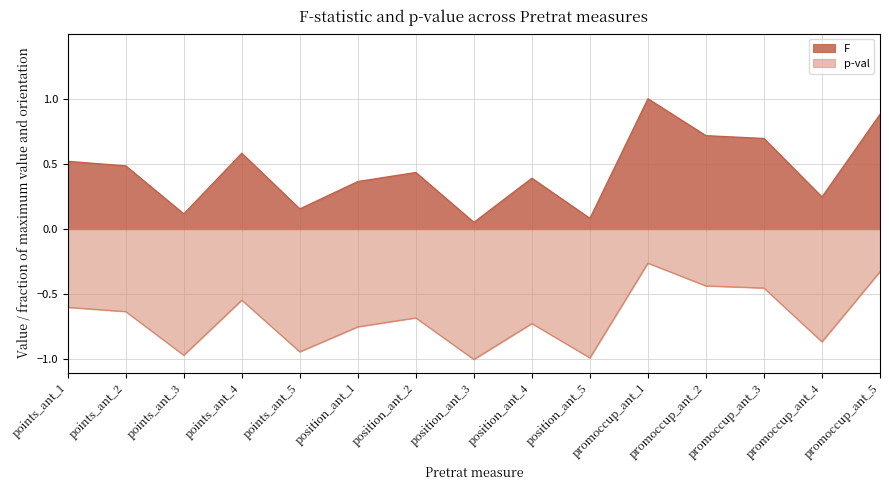

What is the smallest value displayed?

-1.0